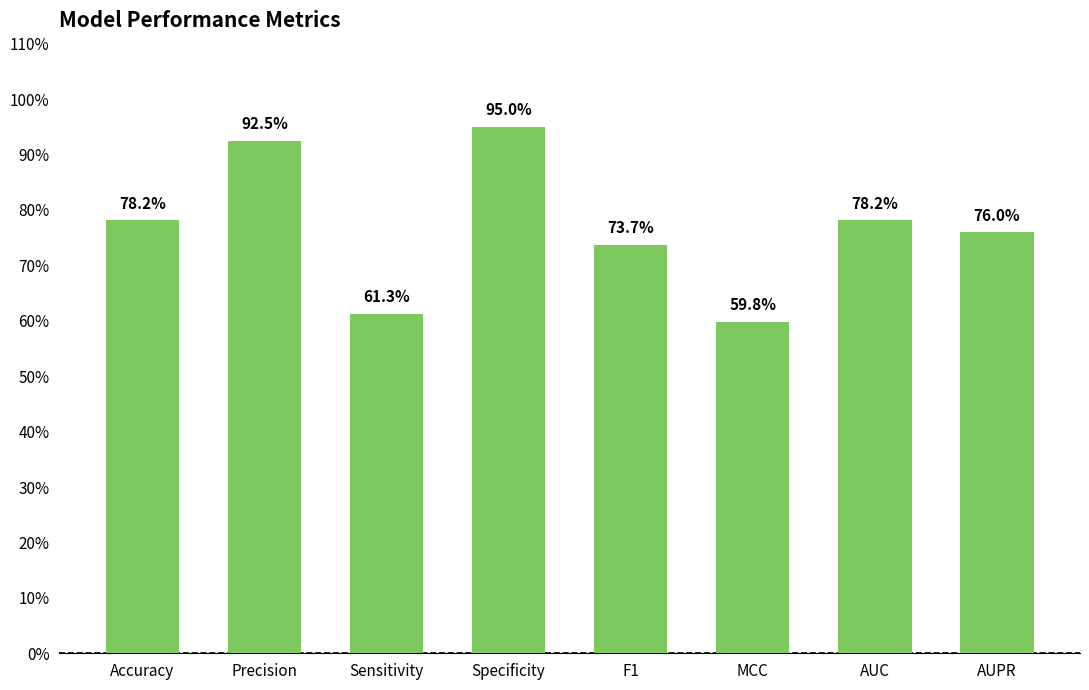

Rank the categories by value from highest to lowest.

Specificity, Precision, Accuracy, AUC, AUPR, F1, Sensitivity, MCC